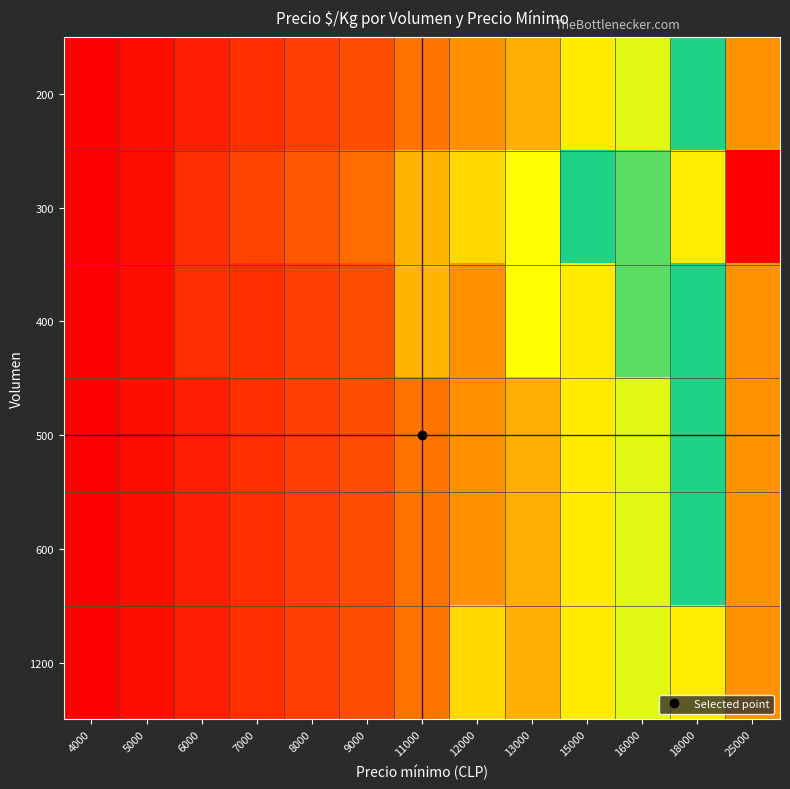

Which category has the lowest value across all series?

4000